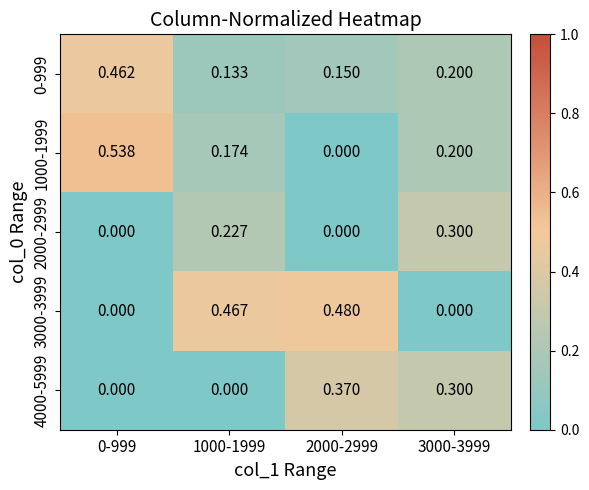

Rank the series at 0-999 from lowest to highest value.

2000-2999, 3000-3999, 4000-5999, 0-999, 1000-1999